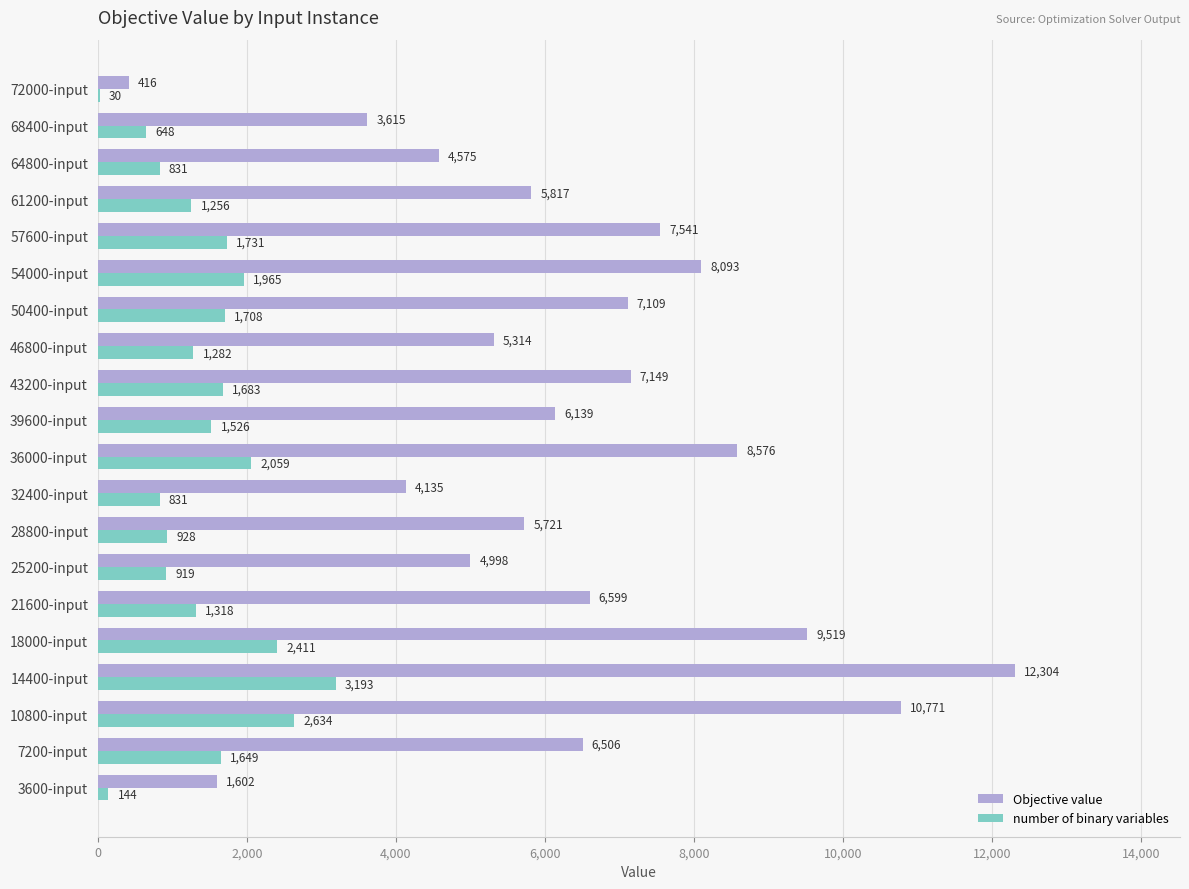

What is the sum of all Objective value values?

126499